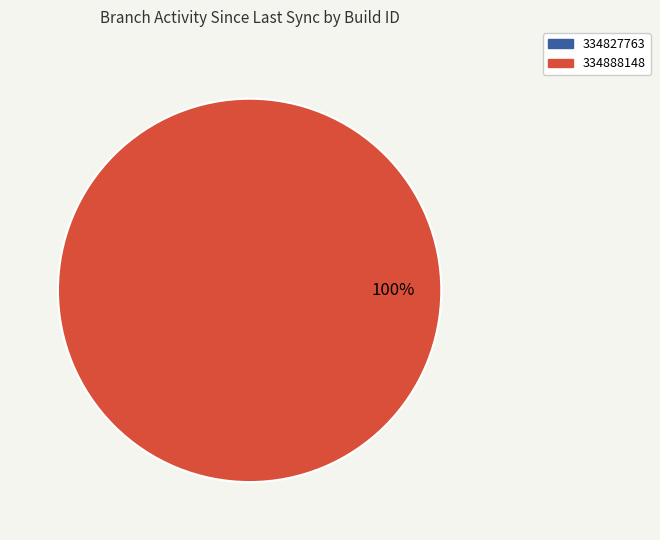

What is the majority slice?

334888148